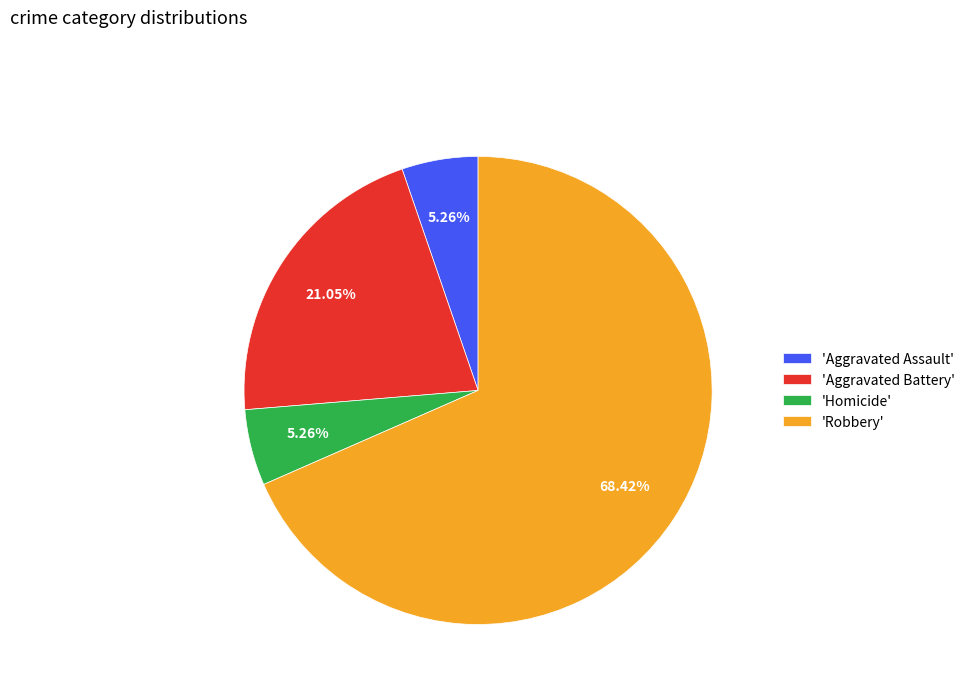

Which slice is the largest?

'Robbery'